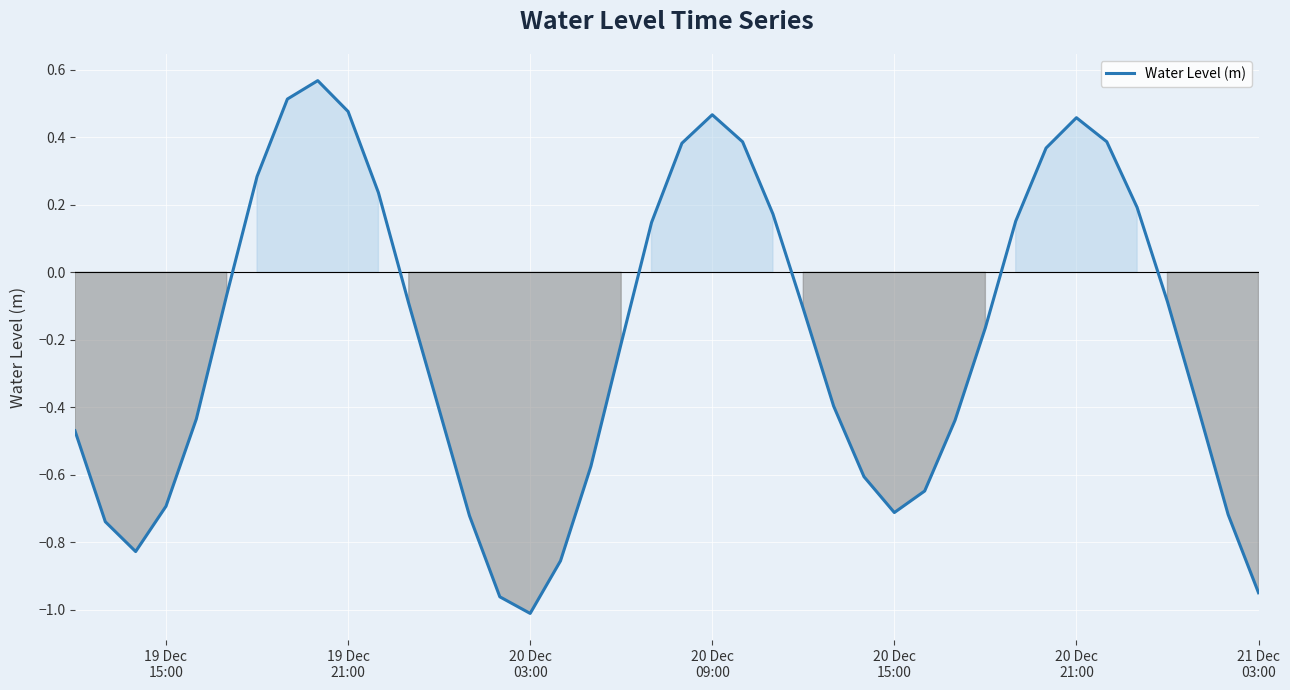

What is the difference between the maximum and minimum values?

1.6